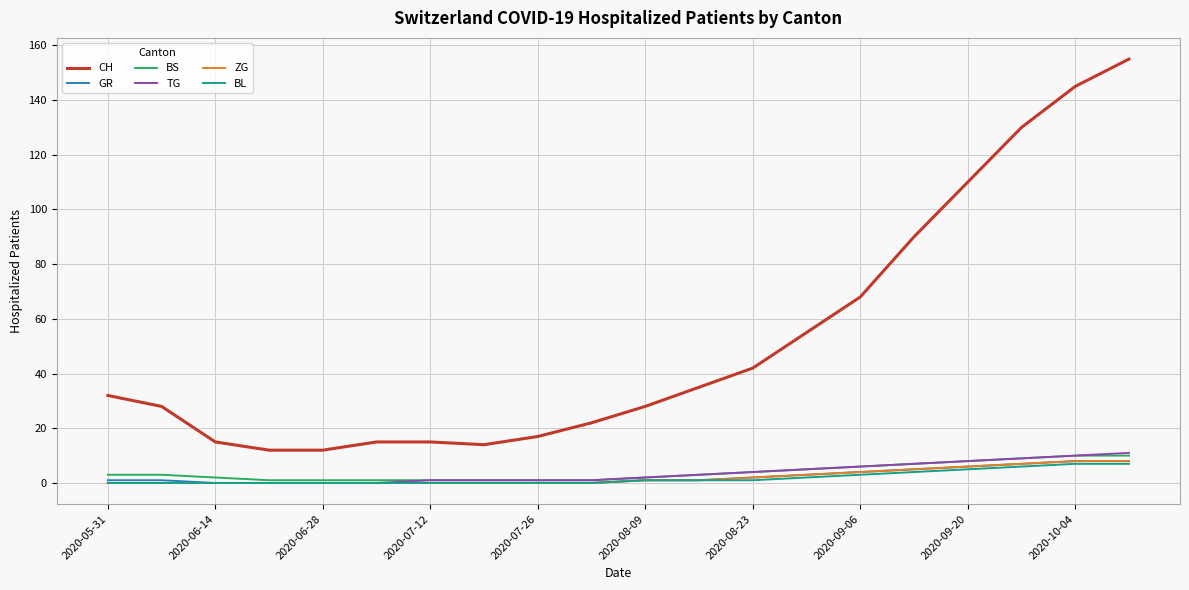

Which series has the largest total across all categories?

CH